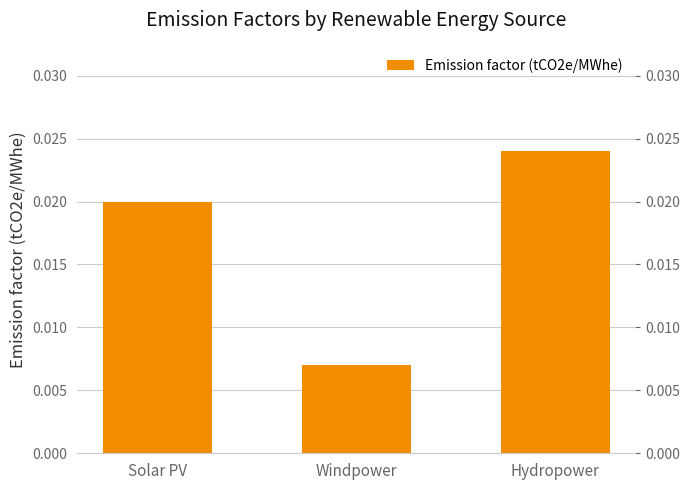

At which label is the value closest to 0?

Windpower